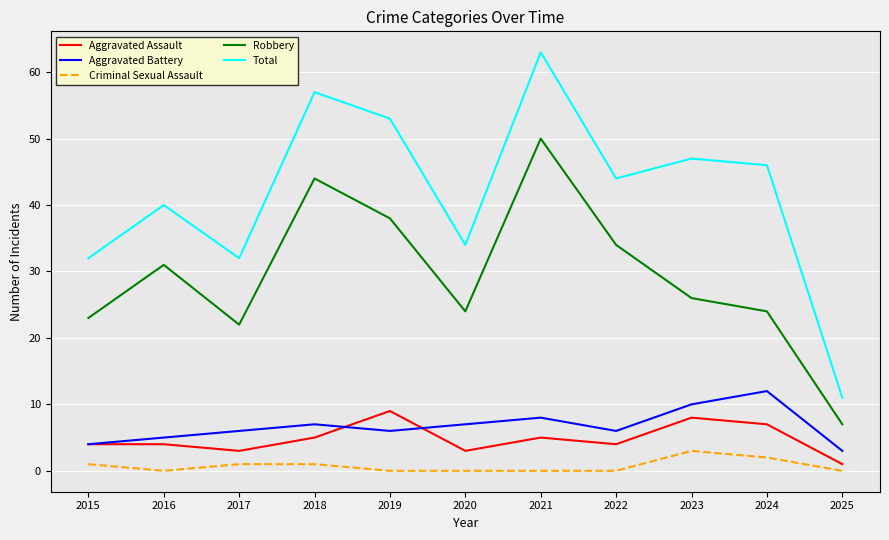

How many lines are shown in the chart?

5